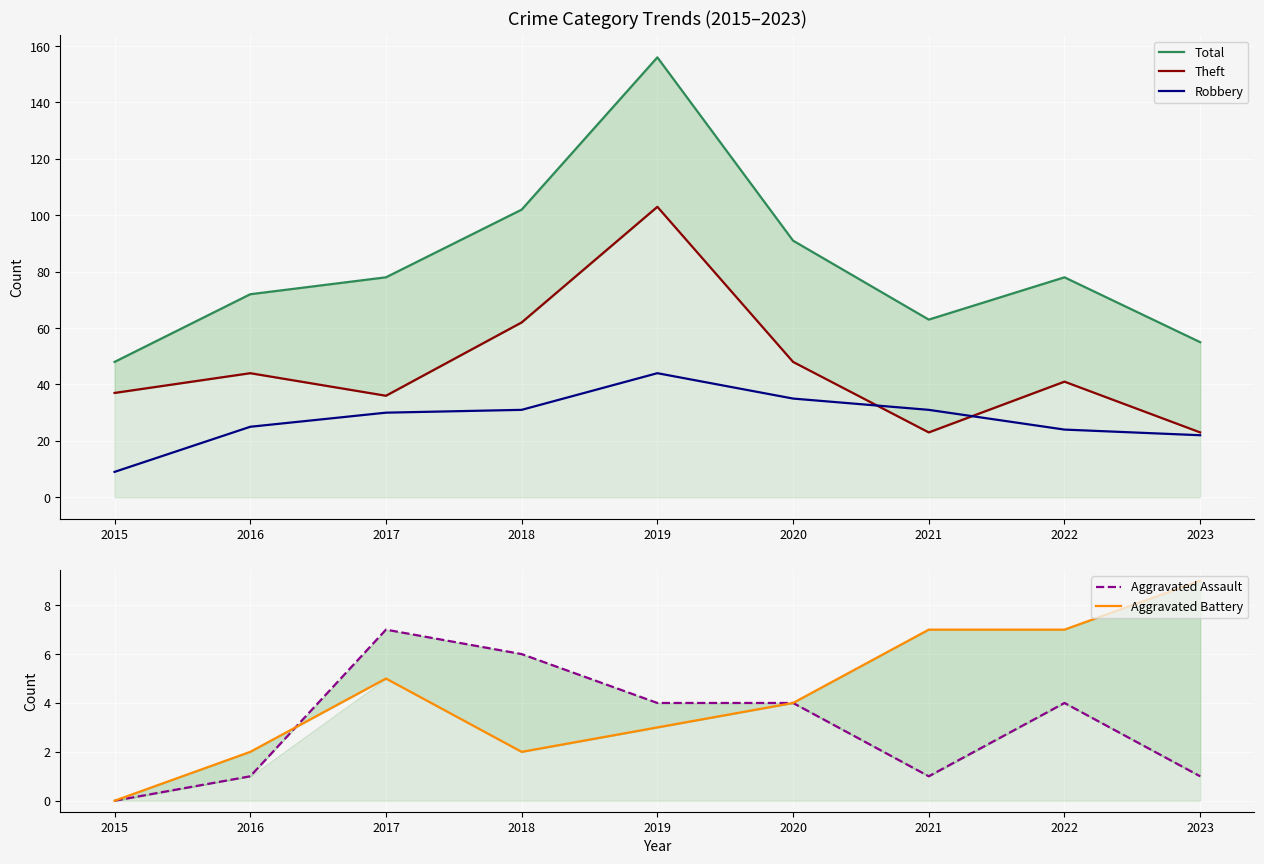

Which series has the widest spread of values?

Total